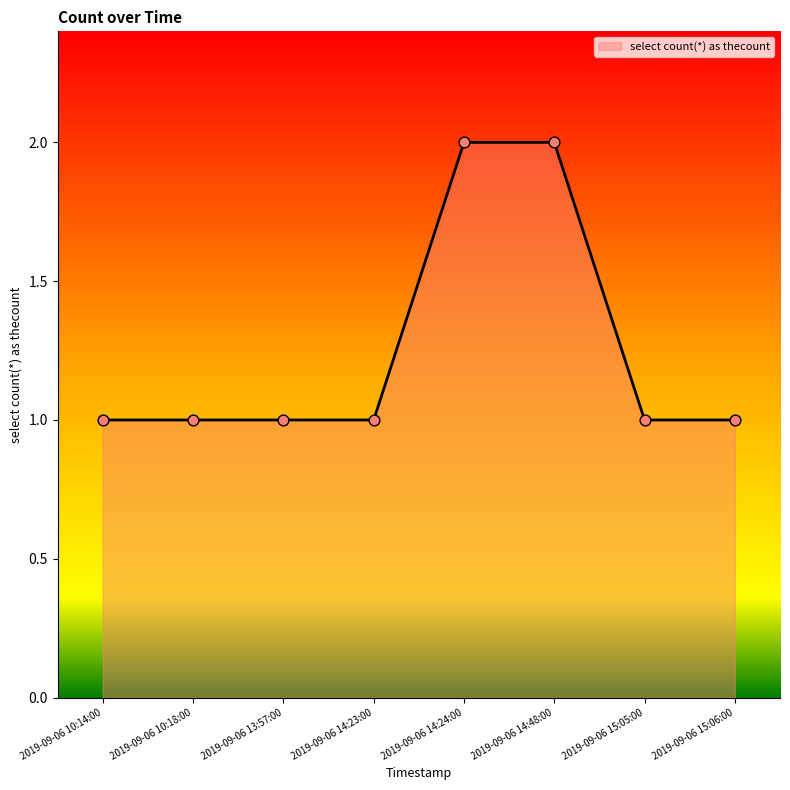

What is the change in value from 2019-09-06 14:48:00 to 2019-09-06 15:05:00?

-1